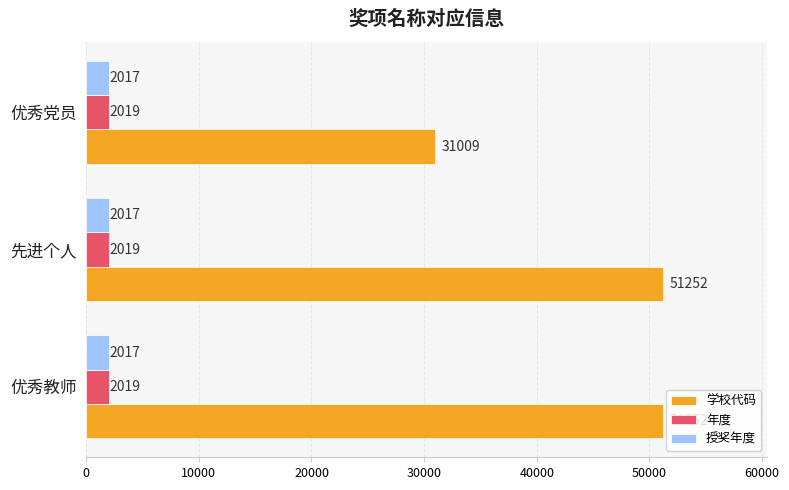

True or false: 授奖年度 has a value of 2017 at 优秀党员.

True